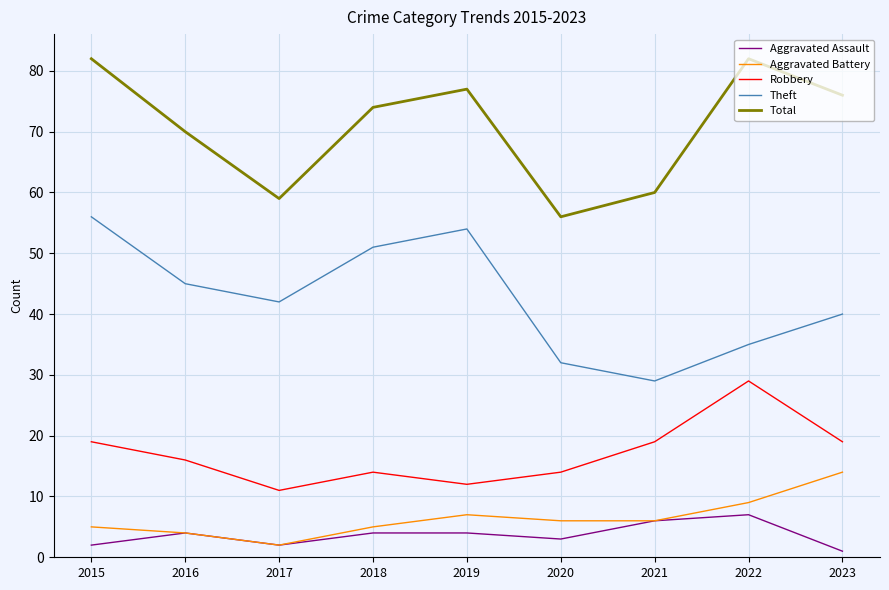

True or false: Robbery and Aggravated Battery intersect in this chart.

False